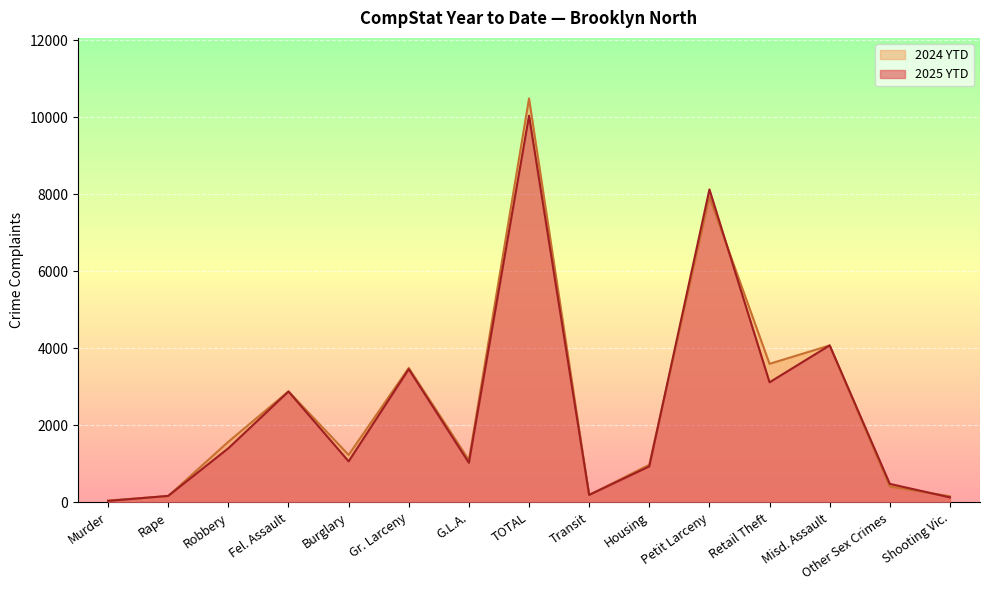

What is the label of the 10th point from the left?

Housing